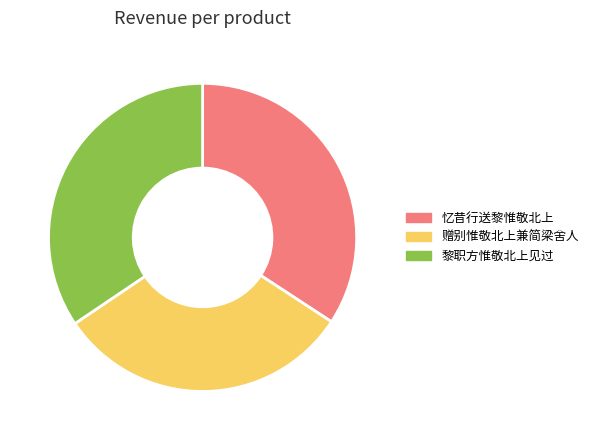

How many segments does this pie chart have?

3